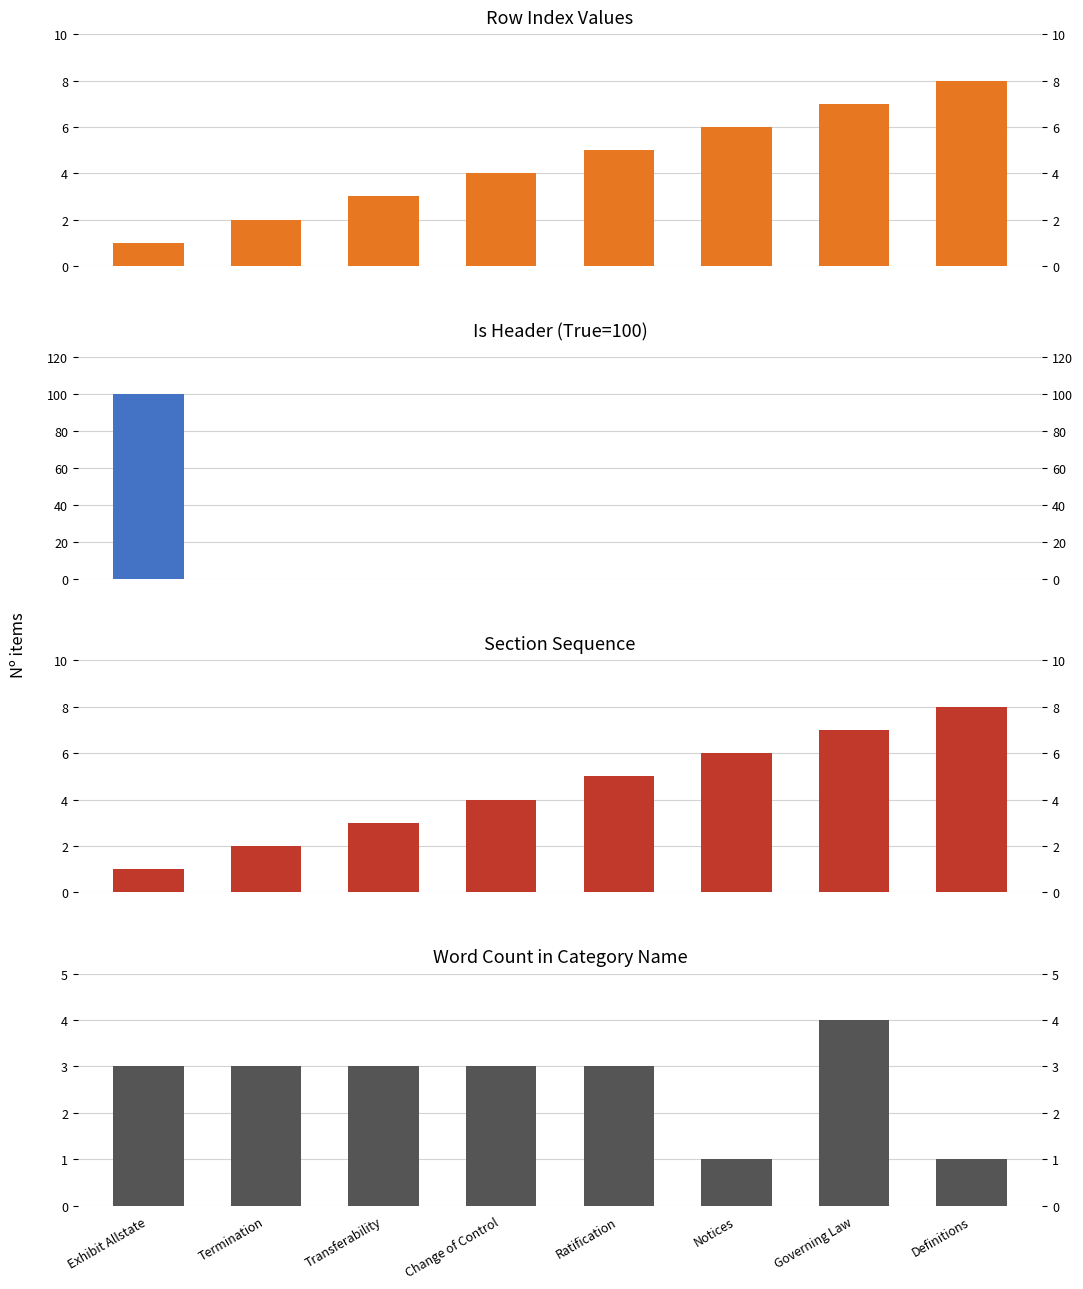

Which series has the largest total across all categories?

Is Header